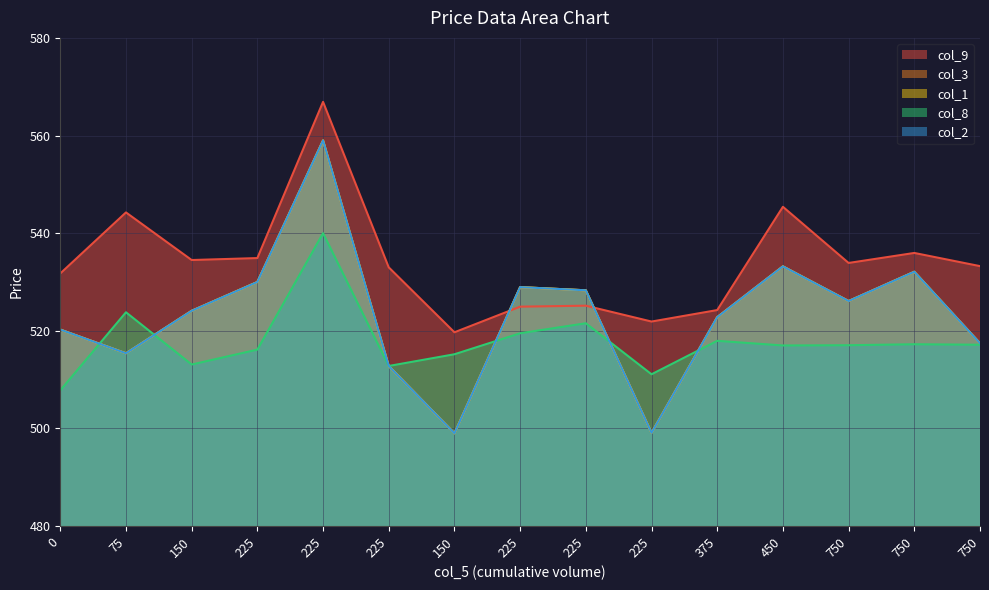

What is the difference between the maximum and minimum values in the col_2 series?

60.0